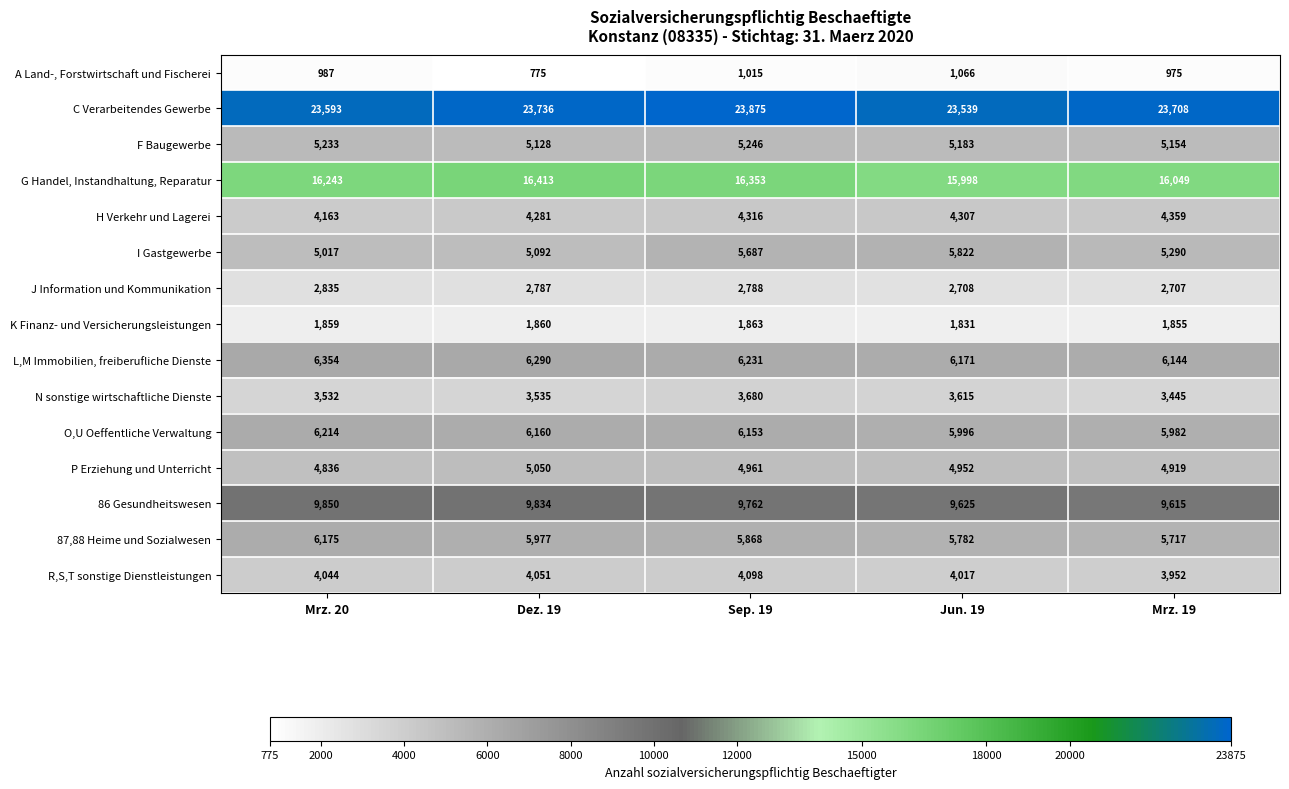

Rank the series by their maximum value, from highest to lowest.

C Verarbeitendes Gewerbe, G Handel, Instandhaltung, Reparatur, 86 Gesundheitswesen, L,M Immobilien, freiberufliche Dienste, O,U Oeffentliche Verwaltung, 87,88 Heime und Sozialwesen, I Gastgewerbe, F Baugewerbe, P Erziehung und Unterricht, H Verkehr und Lagerei, R,S,T sonstige Dienstleistungen, N sonstige wirtschaftliche Dienste, J Information und Kommunikation, K Finanz- und Versicherungsleistungen, A Land-, Forstwirtschaft und Fischerei